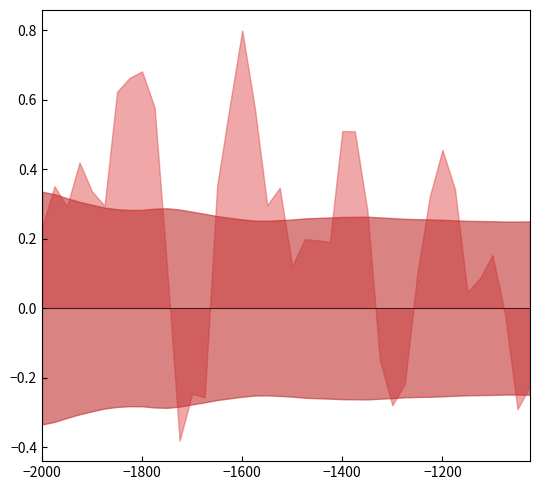

Reading left to right, transcribe all the data shown in this chart.

Flux_minus_1: 0.2	0.4	0.3	0.4	0.3	0.3	0.6	0.7	0.7	0.6	0.1	-0.4	-0.2	-0.3	0.4	0.6	0.8	0.6	0.3	0.3	0.1	0.2	0.2	0.2	0.5	0.5	0.3	-0.1	-0.3	-0.2	0.1	0.3	0.5	0.3	0.0	0.1	0.2	-0.0	-0.3	-0.2
Error(1sigma): 0.3	0.3	0.3	0.3	0.3	0.3	0.3	0.3	0.3	0.3	0.3	0.3	0.3	0.3	0.3	0.3	0.3	0.3	0.3	0.3	0.3	0.3	0.3	0.3	0.3	0.3	0.3	0.3	0.3	0.3	0.3	0.3	0.3	0.3	0.3	0.3	0.2	0.2	0.2	0.2